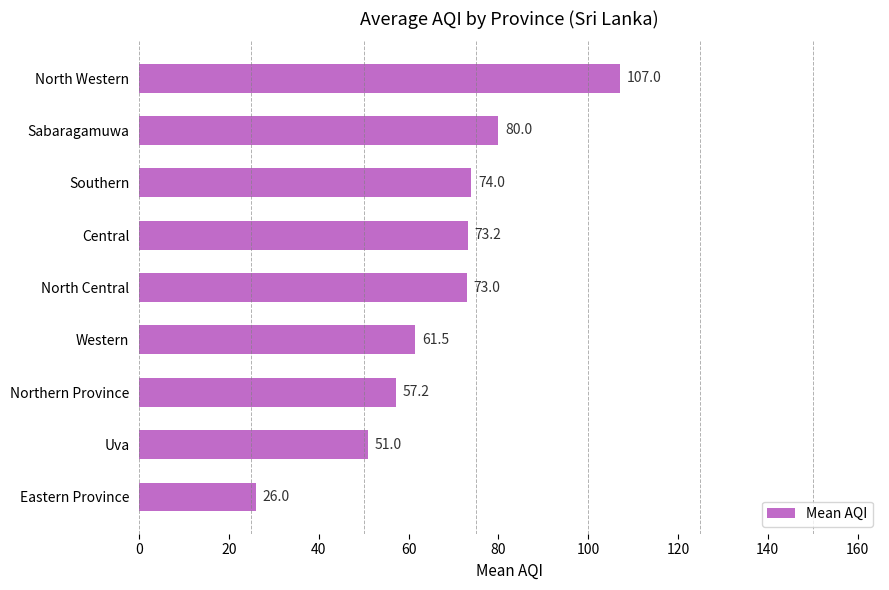

Between North Western and Sabaragamuwa, which is larger?

North Western